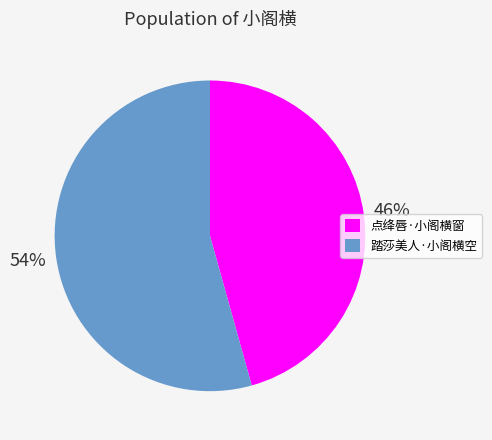

Rank the categories by value from highest to lowest.

踏莎美人·小阁横空, 点绛唇·小阁横窗